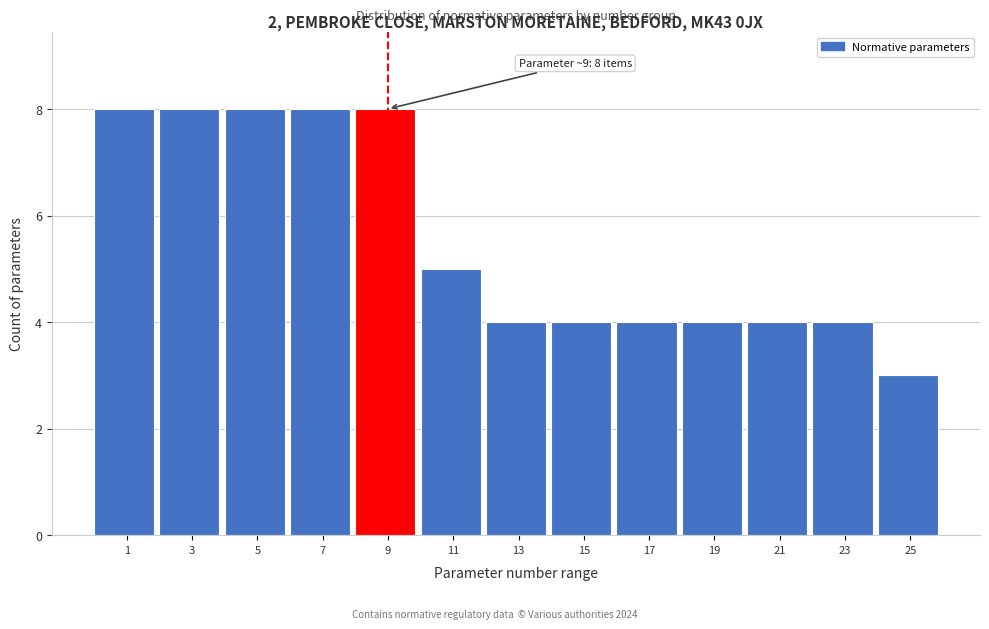

Reading left to right, transcribe all the data shown in this chart.

8	8	8	8	8	5	4	4	4	4	4	4	3